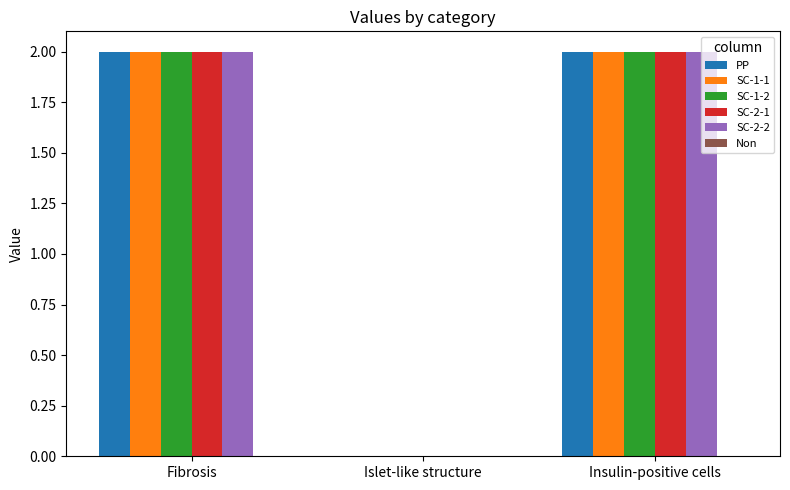

How many positive values does the SC-1-1 series have?

2